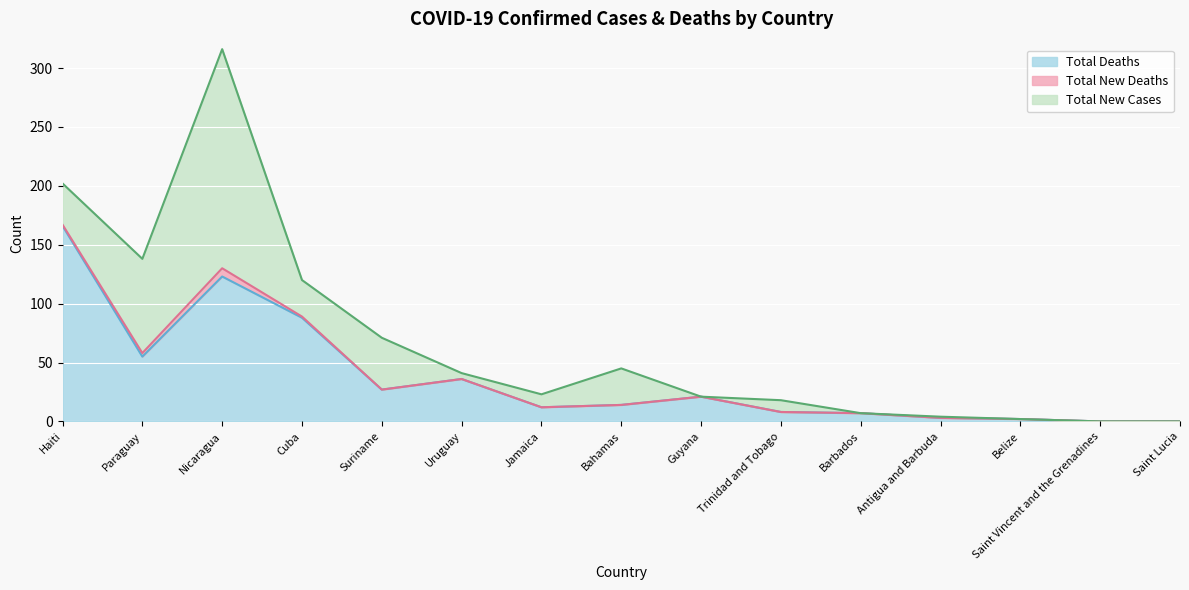

What is the difference between the Total New Cases values at Cuba and Haiti?

4